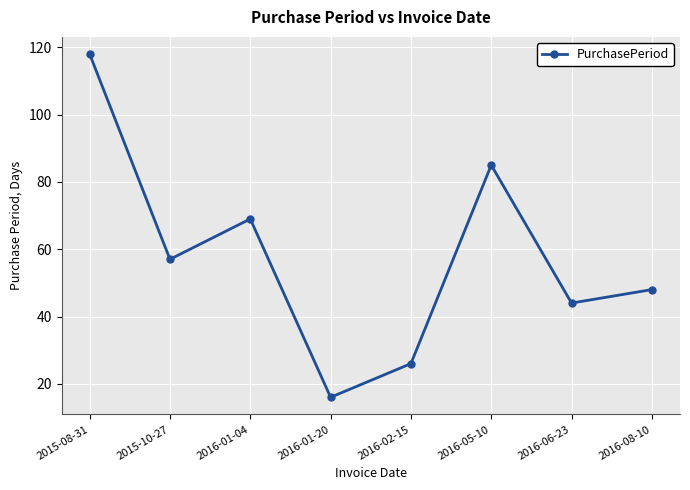

How many points are higher than both their immediate neighbors (excluding endpoints)?

2